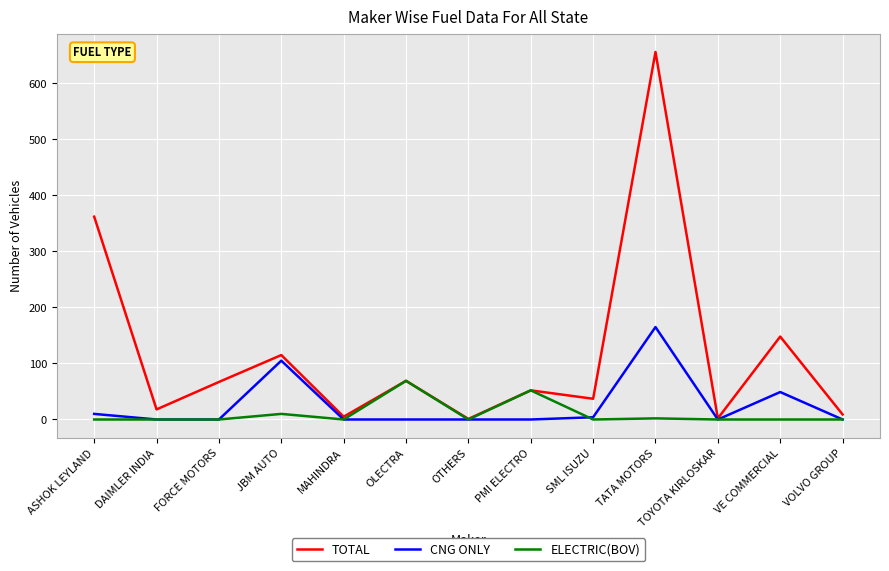

Rank the series at VE COMMERCIAL from lowest to highest value.

ELECTRIC(BOV), CNG ONLY, TOTAL